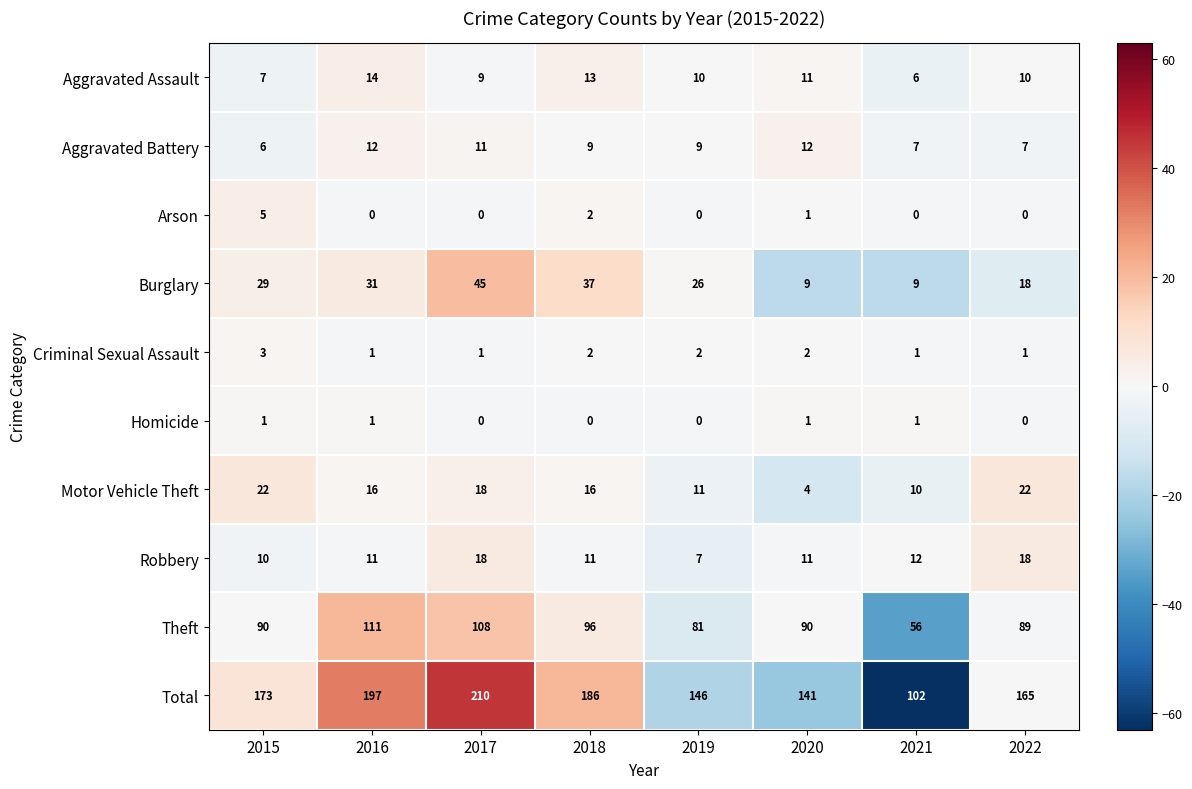

What is the total value across all series at 2016?

394